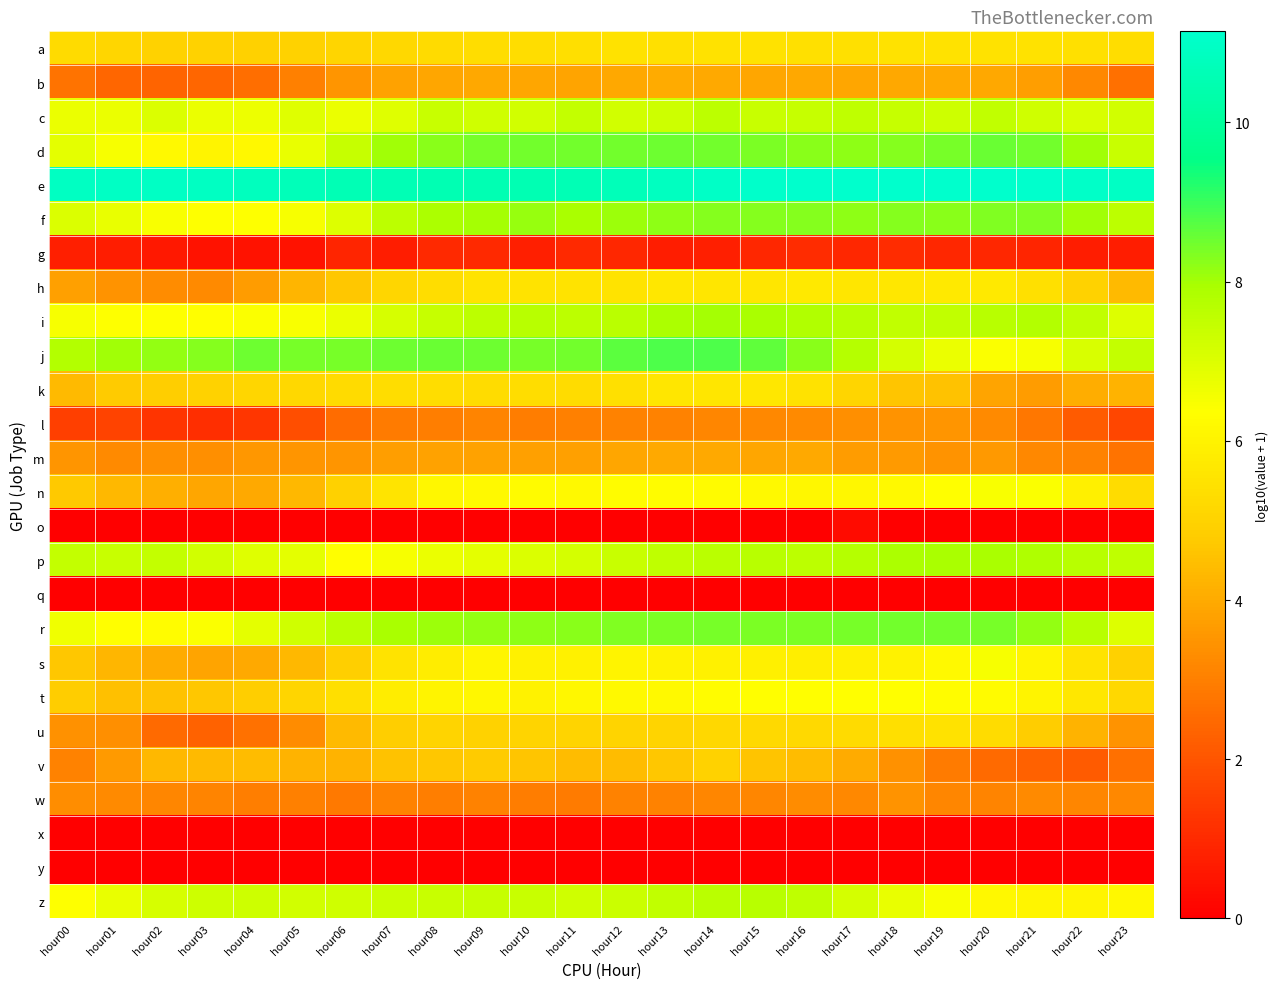

Reading left to right, transcribe all the data shown in this chart.

a: hour00=5.2	hour01=5.1	hour02=5.0	hour03=5.0	hour04=5.0	hour05=5.0	hour06=5.1	hour07=5.2	hour08=5.3	hour09=5.3	hour10=5.3	hour11=5.4	hour12=5.5	hour13=5.4	hour14=5.4	hour15=5.5	hour16=5.4	hour17=5.4	hour18=5.5	hour19=5.5	hour20=5.5	hour21=5.5	hour22=5.4	hour23=5.3
b: hour00=2.7	hour01=2.4	hour02=2.4	hour03=2.4	hour04=2.6	hour05=3.0	hour06=3.5	hour07=3.8	hour08=3.9	hour09=3.9	hour10=3.9	hour11=3.8	hour12=4.0	hour13=4.0	hour14=4.0	hour15=3.9	hour16=3.9	hour17=3.9	hour18=4.0	hour19=4.0	hour20=3.9	hour21=3.7	hour22=3.2	hour23=2.7
c: hour00=6.7	hour01=6.7	hour02=7.0	hour03=6.7	hour04=6.7	hour05=7.0	hour06=6.7	hour07=7.0	hour08=7.4	hour09=7.2	hour10=7.2	hour11=7.5	hour12=7.2	hour13=7.3	hour14=7.6	hour15=7.4	hour16=7.4	hour17=7.6	hour18=7.4	hour19=7.3	hour20=7.5	hour21=7.2	hour22=7.1	hour23=7.2
d: hour00=6.9	hour01=6.5	hour02=6.2	hour03=6.0	hour04=6.2	hour05=6.8	hour06=7.4	hour07=8.0	hour08=8.3	hour09=8.4	hour10=8.5	hour11=8.5	hour12=8.5	hour13=8.5	hour14=8.5	hour15=8.4	hour16=8.3	hour17=8.2	hour18=8.3	hour19=8.4	hour20=8.6	hour21=8.4	hour22=8.0	hour23=7.4
e: hour00=10.9	hour01=10.9	hour02=11.0	hour03=10.9	hour04=10.8	hour05=10.7	hour06=10.6	hour07=10.6	hour08=10.6	hour09=10.6	hour10=10.6	hour11=10.6	hour12=10.7	hour13=10.9	hour14=11.0	hour15=11.1	hour16=11.1	hour17=11.1	hour18=11.1	hour19=11.1	hour20=11.1	hour21=11.1	hour22=11.1	hour23=10.9
f: hour00=7.0	hour01=6.8	hour02=6.4	hour03=6.4	hour04=6.4	hour05=6.5	hour06=7.0	hour07=7.6	hour08=7.9	hour09=8.0	hour10=8.1	hour11=7.9	hour12=8.1	hour13=8.2	hour14=8.3	hour15=8.3	hour16=8.3	hour17=8.2	hour18=8.3	hour19=8.2	hour20=8.3	hour21=8.3	hour22=8.0	hour23=7.6
g: hour00=0.8	hour01=0.7	hour02=0.6	hour03=0.5	hour04=0.5	hour05=0.5	hour06=0.9	hour07=0.7	hour08=1.0	hour09=1.0	hour10=0.8	hour11=1.0	hour12=1.0	hour13=0.7	hour14=0.8	hour15=1.0	hour16=1.1	hour17=1.0	hour18=1.1	hour19=1.0	hour20=1.0	hour21=0.9	hour22=0.7	hour23=0.7
h: hour00=3.8	hour01=3.4	hour02=3.3	hour03=3.2	hour04=3.7	hour05=4.2	hour06=4.7	hour07=5.1	hour08=5.3	hour09=5.5	hour10=5.5	hour11=5.5	hour12=5.5	hour13=5.6	hour14=5.6	hour15=5.6	hour16=5.7	hour17=5.6	hour18=5.7	hour19=5.7	hour20=5.7	hour21=5.4	hour22=5.0	hour23=4.4
i: hour00=6.5	hour01=6.4	hour02=6.4	hour03=6.3	hour04=6.4	hour05=6.5	hour06=6.7	hour07=7.1	hour08=7.4	hour09=7.6	hour10=7.7	hour11=7.6	hour12=7.6	hour13=7.9	hour14=8.0	hour15=7.9	hour16=7.8	hour17=7.7	hour18=7.5	hour19=7.5	hour20=7.7	hour21=7.8	hour22=7.5	hour23=7.0
j: hour00=7.8	hour01=8.0	hour02=8.2	hour03=8.3	hour04=8.5	hour05=8.4	hour06=8.4	hour07=8.5	hour08=8.6	hour09=8.5	hour10=8.4	hour11=8.5	hour12=8.7	hour13=8.8	hour14=8.8	hour15=8.6	hour16=8.3	hour17=7.7	hour18=7.2	hour19=6.7	hour20=6.4	hour21=6.5	hour22=7.1	hour23=7.5
k: hour00=4.4	hour01=4.8	hour02=4.9	hour03=5.0	hour04=5.1	hour05=5.2	hour06=5.2	hour07=5.3	hour08=5.3	hour09=5.3	hour10=5.3	hour11=5.3	hour12=5.4	hour13=5.6	hour14=5.6	hour15=5.6	hour16=5.5	hour17=5.1	hour18=4.6	hour19=4.5	hour20=3.9	hour21=3.7	hour22=4.1	hour23=4.2
l: hour00=1.5	hour01=1.6	hour02=1.3	hour03=1.1	hour04=1.3	hour05=1.9	hour06=2.6	hour07=2.9	hour08=3.0	hour09=3.1	hour10=3.0	hour11=3.0	hour12=3.1	hour13=3.1	hour14=3.2	hour15=3.2	hour16=3.2	hour17=3.4	hour18=3.5	hour19=3.5	hour20=3.3	hour21=2.8	hour22=2.2	hour23=1.7
m: hour00=3.5	hour01=3.3	hour02=3.4	hour03=3.4	hour04=3.5	hour05=3.5	hour06=3.5	hour07=3.7	hour08=3.8	hour09=3.8	hour10=3.8	hour11=3.8	hour12=3.9	hour13=4.0	hour14=4.0	hour15=3.9	hour16=4.0	hour17=3.7	hour18=3.6	hour19=3.5	hour20=3.6	hour21=3.2	hour22=3.1	hour23=2.7
n: hour00=4.7	hour01=4.3	hour02=4.1	hour03=3.9	hour04=4.0	hour05=4.3	hour06=4.9	hour07=5.6	hour08=6.1	hour09=6.2	hour10=6.3	hour11=6.2	hour12=6.3	hour13=6.3	hour14=6.2	hour15=6.2	hour16=6.1	hour17=6.1	hour18=6.2	hour19=6.3	hour20=6.5	hour21=6.4	hour22=5.9	hour23=5.3
o: hour00=0.0	hour01=0.0	hour02=0.0	hour03=0.0	hour04=0.0	hour05=0.0	hour06=0.0	hour07=0.0	hour08=0.0	hour09=0.0	hour10=0.0	hour11=0.0	hour12=0.0	hour13=0.0	hour14=0.0	hour15=0.0	hour16=0.0	hour17=0.3	hour18=0.0	hour19=0.0	hour20=0.0	hour21=0.0	hour22=0.0	hour23=0.0
p: hour00=7.5	hour01=7.4	hour02=7.4	hour03=7.2	hour04=7.0	hour05=6.9	hour06=6.4	hour07=6.5	hour08=6.7	hour09=6.9	hour10=7.0	hour11=7.2	hour12=7.4	hour13=7.6	hour14=7.6	hour15=7.7	hour16=7.6	hour17=7.7	hour18=7.9	hour19=7.9	hour20=8.0	hour21=7.9	hour22=7.7	hour23=7.6
q: hour00=0.0	hour01=0.0	hour02=0.0	hour03=0.0	hour04=0.0	hour05=0.0	hour06=0.0	hour07=0.0	hour08=0.0	hour09=0.0	hour10=0.0	hour11=0.0	hour12=0.0	hour13=0.0	hour14=0.0	hour15=0.0	hour16=0.0	hour17=0.0	hour18=0.0	hour19=0.0	hour20=0.0	hour21=0.0	hour22=0.0	hour23=0.0
r: hour00=6.6	hour01=6.3	hour02=6.3	hour03=6.4	hour04=6.9	hour05=7.2	hour06=7.6	hour07=7.9	hour08=8.1	hour09=8.2	hour10=8.2	hour11=8.3	hour12=8.3	hour13=8.4	hour14=8.4	hour15=8.4	hour16=8.4	hour17=8.4	hour18=8.5	hour19=8.5	hour20=8.4	hour21=8.2	hour22=7.7	hour23=7.0
s: hour00=4.7	hour01=4.3	hour02=4.0	hour03=3.8	hour04=4.0	hour05=4.4	hour06=4.9	hour07=5.5	hour08=5.8	hour09=6.1	hour10=5.9	hour11=5.9	hour12=6.0	hour13=6.0	hour14=6.0	hour15=5.9	hour16=5.9	hour17=5.9	hour18=6.0	hour19=6.2	hour20=6.5	hour21=6.0	hour22=5.5	hour23=4.9
t: hour00=4.8	hour01=4.5	hour02=4.5	hour03=4.7	hour04=4.8	hour05=5.1	hour06=5.4	hour07=5.8	hour08=6.0	hour09=6.1	hour10=6.0	hour11=6.1	hour12=6.2	hour13=6.2	hour14=6.3	hour15=6.3	hour16=6.3	hour17=6.3	hour18=6.3	hour19=6.3	hour20=6.3	hour21=6.0	hour22=5.6	hour23=5.2
u: hour00=3.4	hour01=3.4	hour02=2.5	hour03=2.3	hour04=2.7	hour05=3.3	hour06=4.4	hour07=4.9	hour08=5.0	hour09=5.0	hour10=5.0	hour11=5.0	hour12=5.0	hour13=5.0	hour14=5.2	hour15=5.2	hour16=5.2	hour17=5.3	hour18=5.4	hour19=5.5	hour20=5.3	hour21=4.8	hour22=4.2	hour23=3.5
v: hour00=3.1	hour01=3.7	hour02=4.3	hour03=4.4	hour04=4.4	hour05=4.2	hour06=4.2	hour07=4.5	hour08=4.7	hour09=4.8	hour10=4.6	hour11=4.4	hour12=4.4	hour13=4.7	hour14=5.0	hour15=4.6	hour16=4.4	hour17=4.0	hour18=3.4	hour19=2.9	hour20=2.5	hour21=2.3	hour22=2.1	hour23=2.6
w: hour00=3.3	hour01=3.2	hour02=3.1	hour03=3.1	hour04=3.0	hour05=3.0	hour06=2.9	hour07=3.0	hour08=3.0	hour09=3.1	hour10=3.0	hour11=2.9	hour12=3.1	hour13=3.1	hour14=3.2	hour15=3.2	hour16=3.3	hour17=3.2	hour18=3.5	hour19=3.1	hour20=3.1	hour21=3.2	hour22=3.2	hour23=3.2
x: hour00=0.0	hour01=0.0	hour02=0.0	hour03=0.0	hour04=0.0	hour05=0.0	hour06=0.0	hour07=0.0	hour08=0.0	hour09=0.0	hour10=0.0	hour11=0.0	hour12=0.0	hour13=0.0	hour14=0.0	hour15=0.0	hour16=0.0	hour17=0.0	hour18=0.0	hour19=0.0	hour20=0.0	hour21=0.0	hour22=0.0	hour23=0.0
y: hour00=0.0	hour01=0.0	hour02=0.0	hour03=0.0	hour04=0.0	hour05=0.0	hour06=0.0	hour07=0.0	hour08=0.0	hour09=0.0	hour10=0.0	hour11=0.0	hour12=0.0	hour13=0.0	hour14=0.0	hour15=0.0	hour16=0.0	hour17=0.0	hour18=0.0	hour19=0.0	hour20=0.0	hour21=0.0	hour22=0.0	hour23=0.0
z: hour00=6.4	hour01=6.8	hour02=7.1	hour03=7.3	hour04=7.3	hour05=7.2	hour06=7.3	hour07=7.3	hour08=7.4	hour09=7.4	hour10=7.4	hour11=7.3	hour12=7.4	hour13=7.5	hour14=7.7	hour15=7.7	hour16=7.5	hour17=7.2	hour18=6.8	hour19=6.4	hour20=6.2	hour21=6.1	hour22=6.0	hour23=6.2